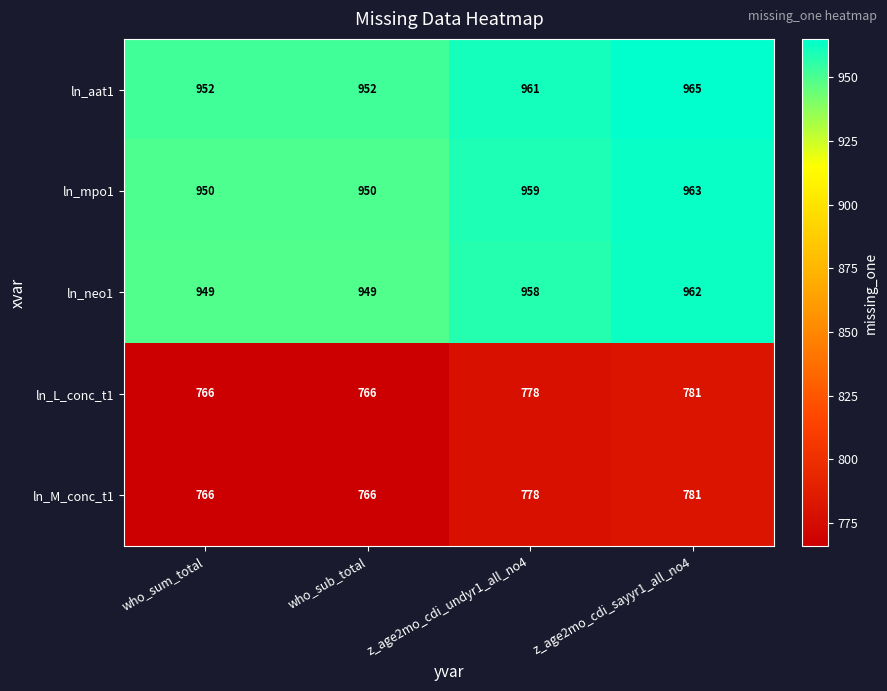

At which category is the sum across all series the highest?

z_age2mo_cdi_sayyr1_all_no4